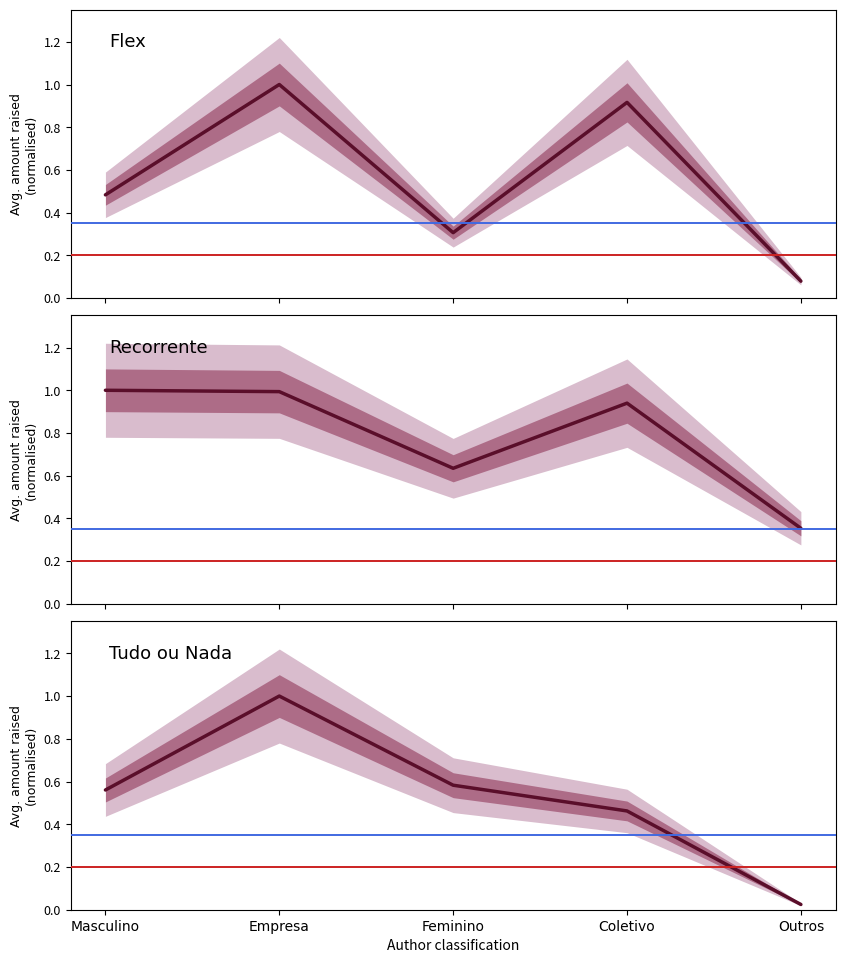

What is the label of the 5th point from the right?

Masculino